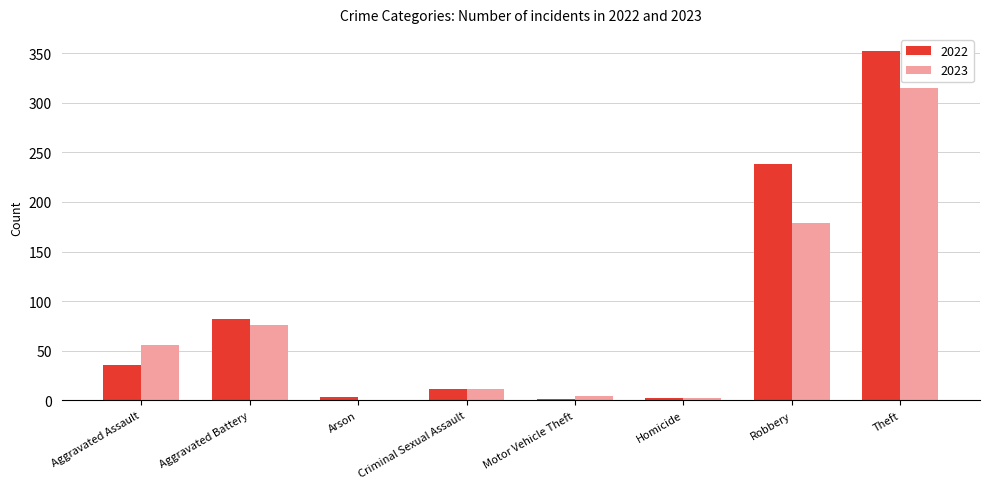

What is the sum of all 2022 values?

725